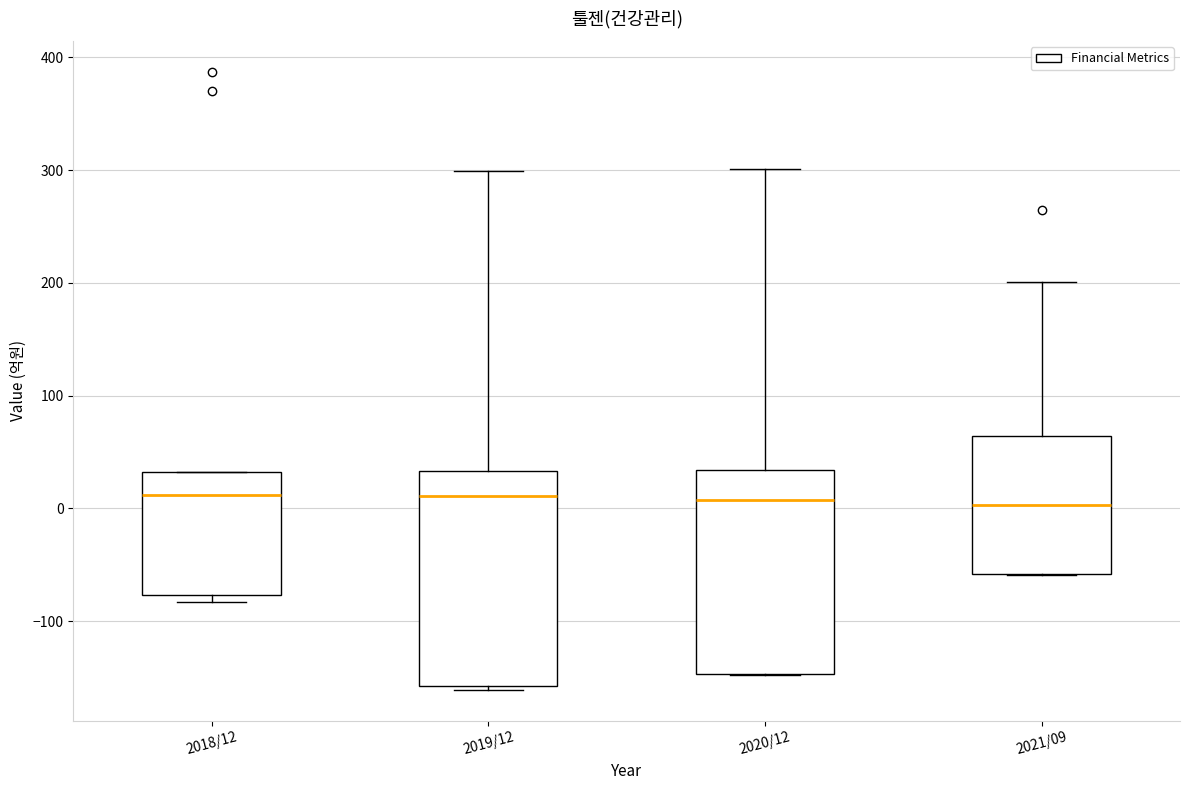

Where is the lower edge of the box for 2018/12 on the y-axis? The values are not printed on the chart, so give them approximately, as read against the axis.

-80